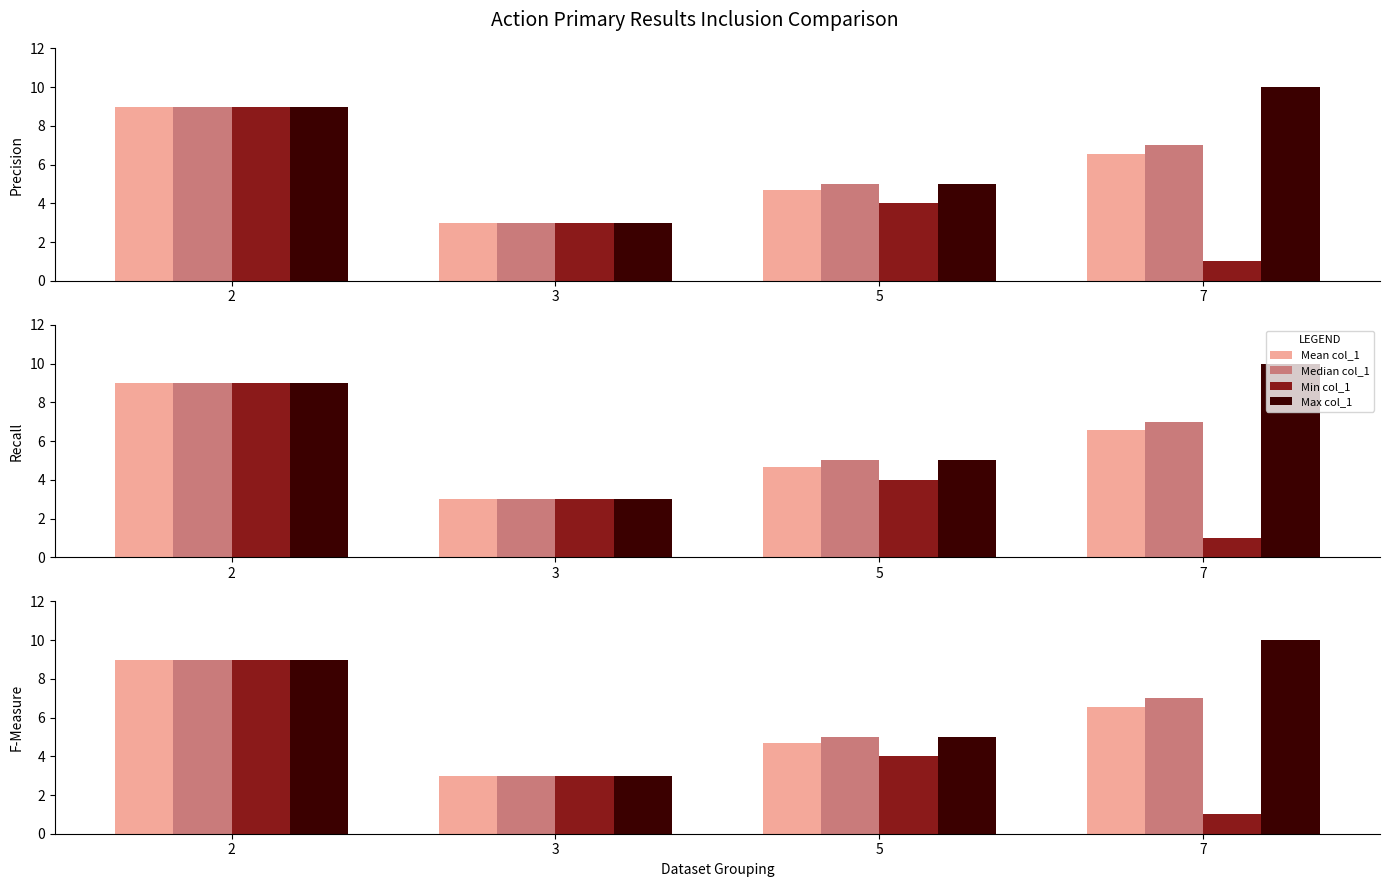

What are all the series names shown in the legend?

Mean col_1, Median col_1, Min col_1, Max col_1